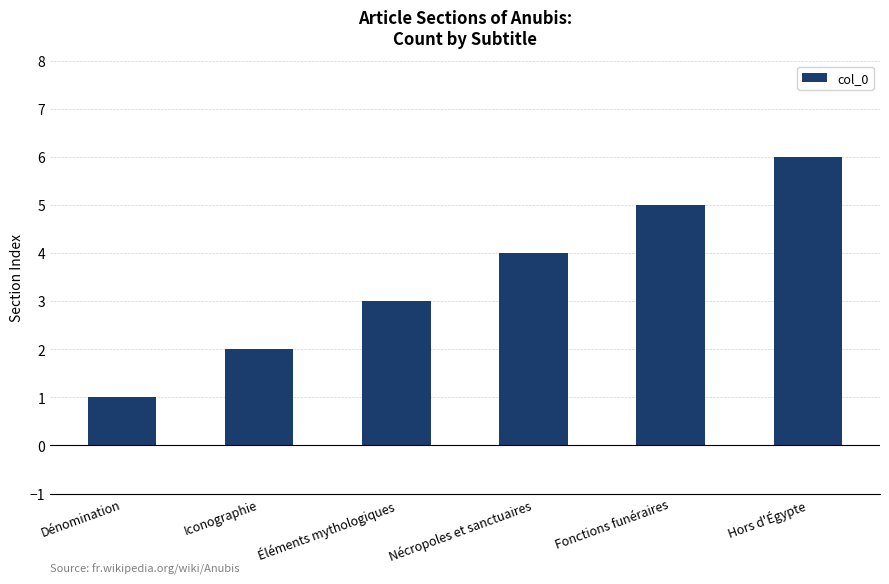

Where is the data nearest to the value 3?

Éléments mythologiques